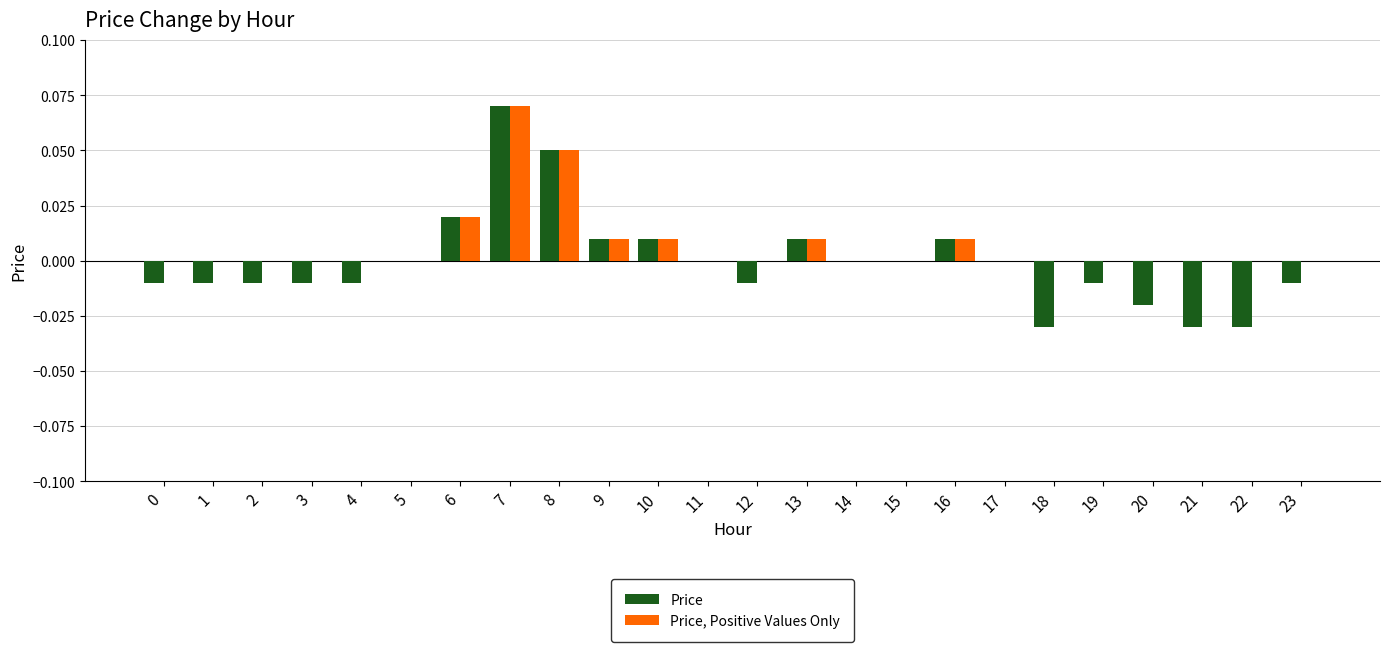

How many distinct data groups are displayed?

2